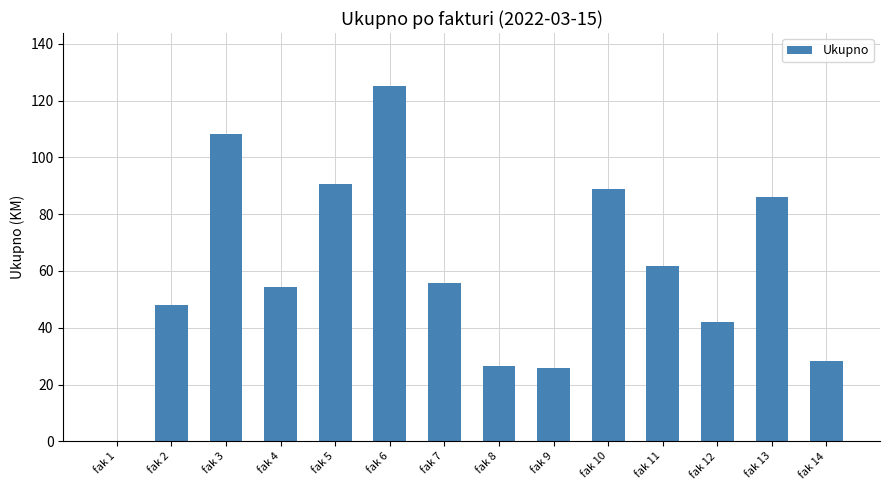

At which category does the chart reach its peak across all series?

fak 6